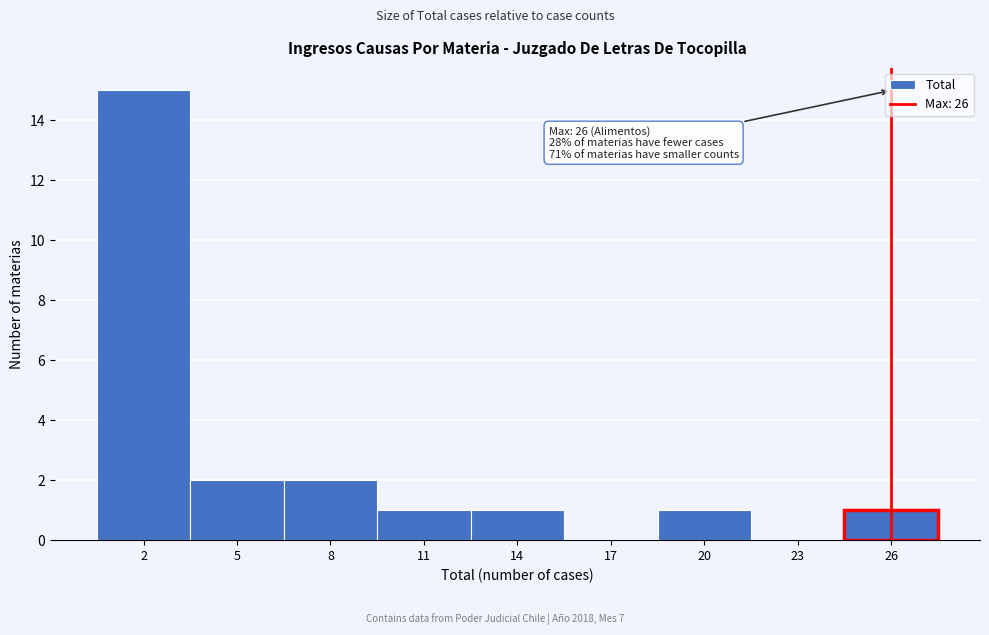

Over which range of the x-axis is the bar tallest?

0.5 to 3.5